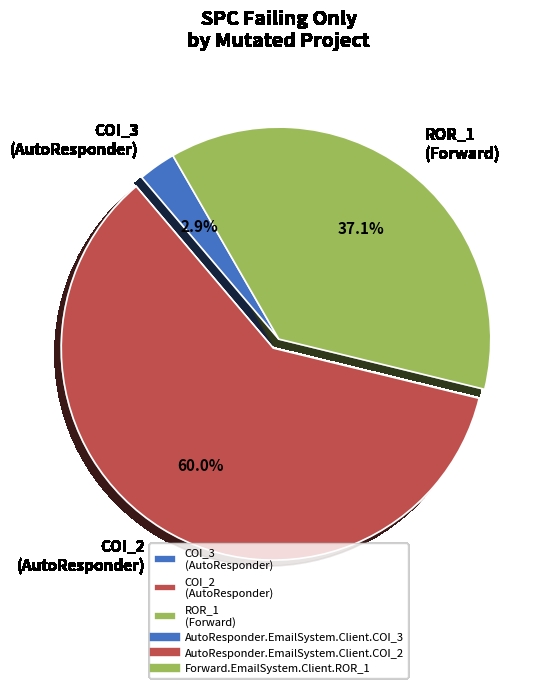

What is the ratio of the value at COI_2 (AutoResponder) to the value at ROR_1 (Forward)?

1.6